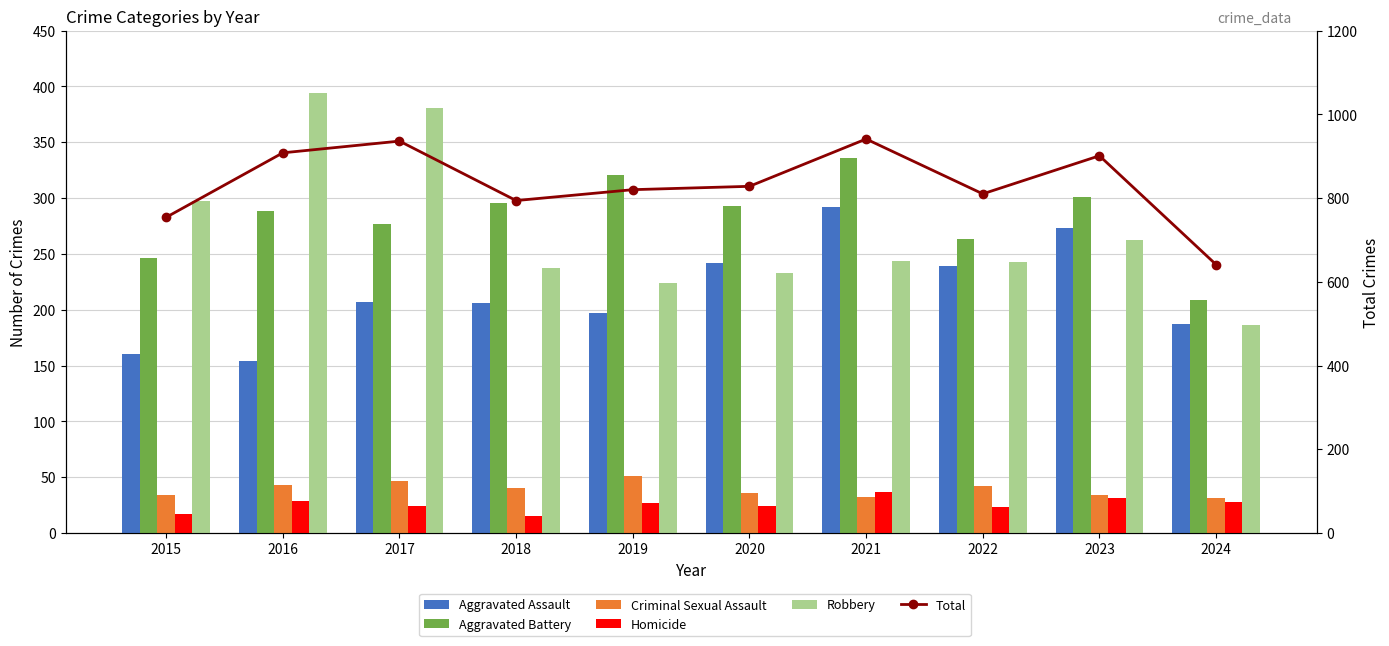

Reading left to right, list all the values displayed in this chart.

Aggravated Assault: 160	154	207	206	197	242	292	239	273	187
Aggravated Battery: 246	288	277	296	321	293	336	263	301	209
Criminal Sexual Assault: 34	43	47	40	51	36	32	42	34	31
Homicide: 17	29	24	15	27	24	37	23	31	28
Robbery: 297	394	381	237	224	233	244	243	262	186
Total: 754	908	936	794	820	828	941	810	901	641